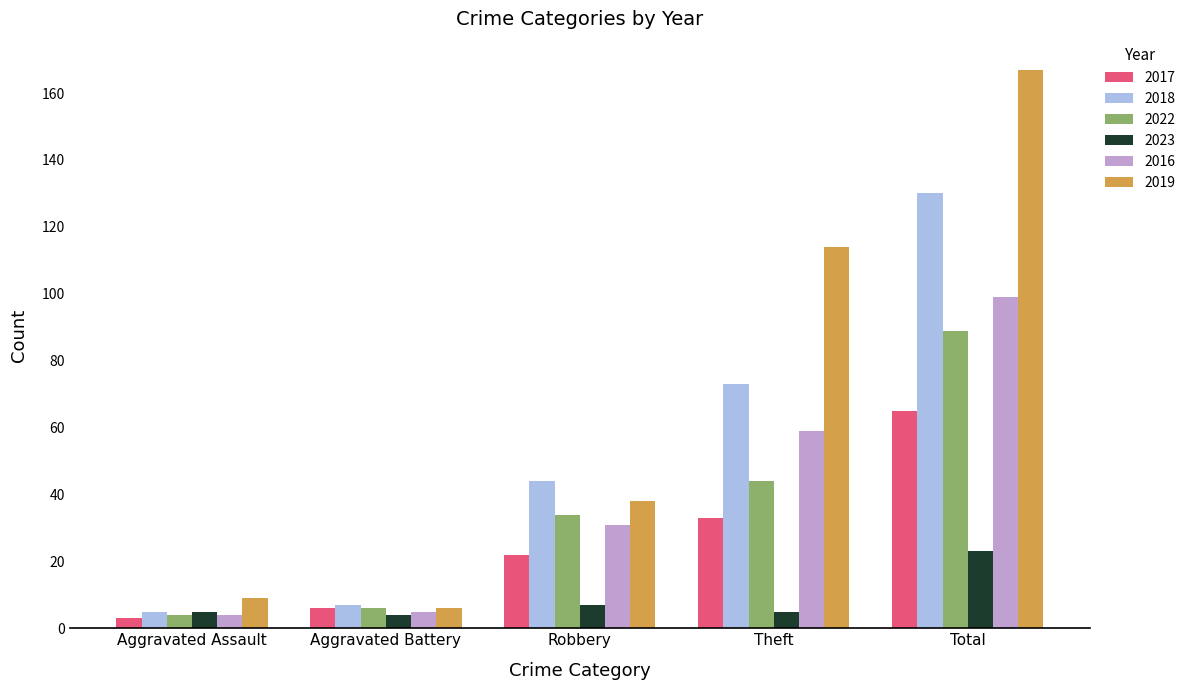

Is it true that 2017 equals 22 at Robbery?

True